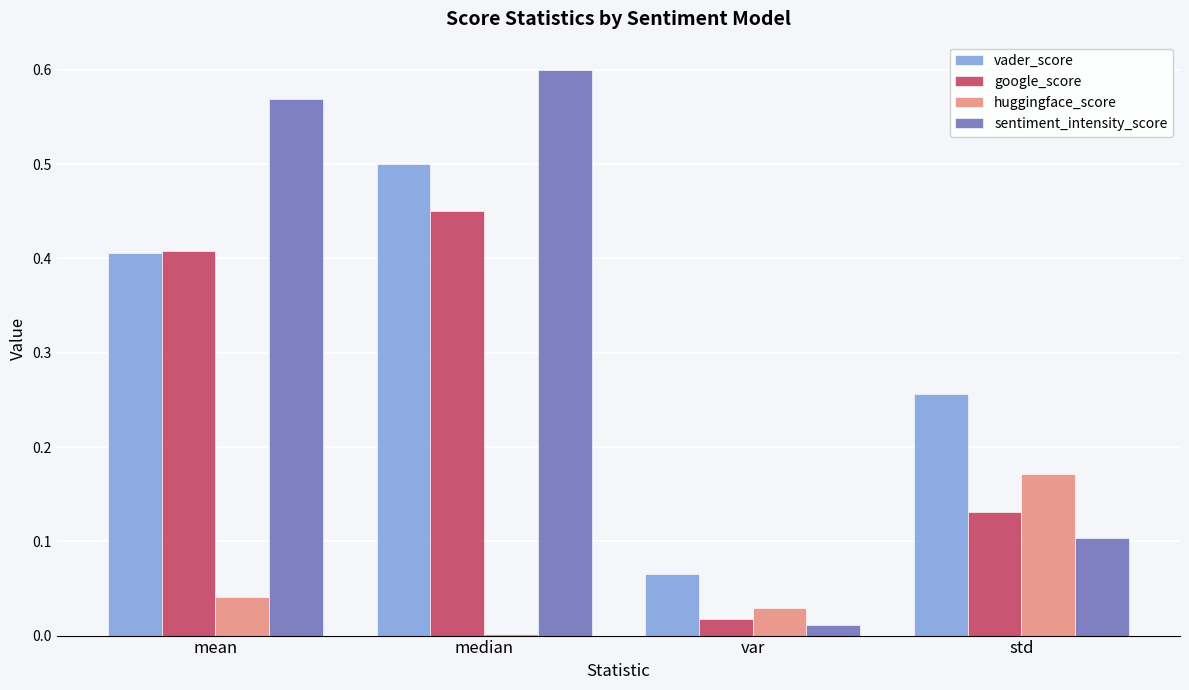

List the labels in order of sentiment_intensity_score value, smallest first.

var, std, mean, median